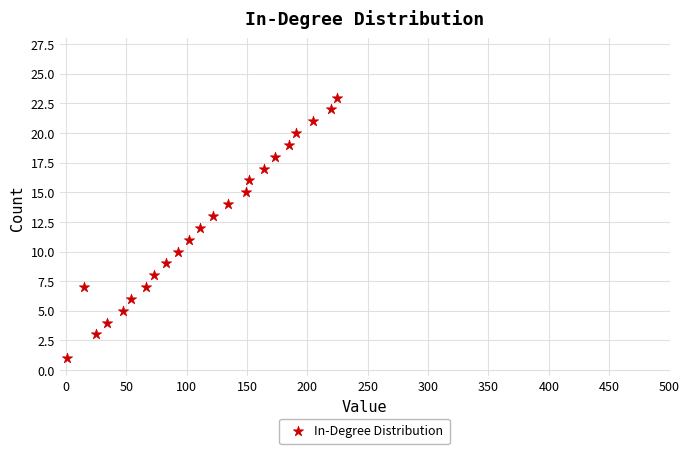

What is the range of X values (max minus min)?

224